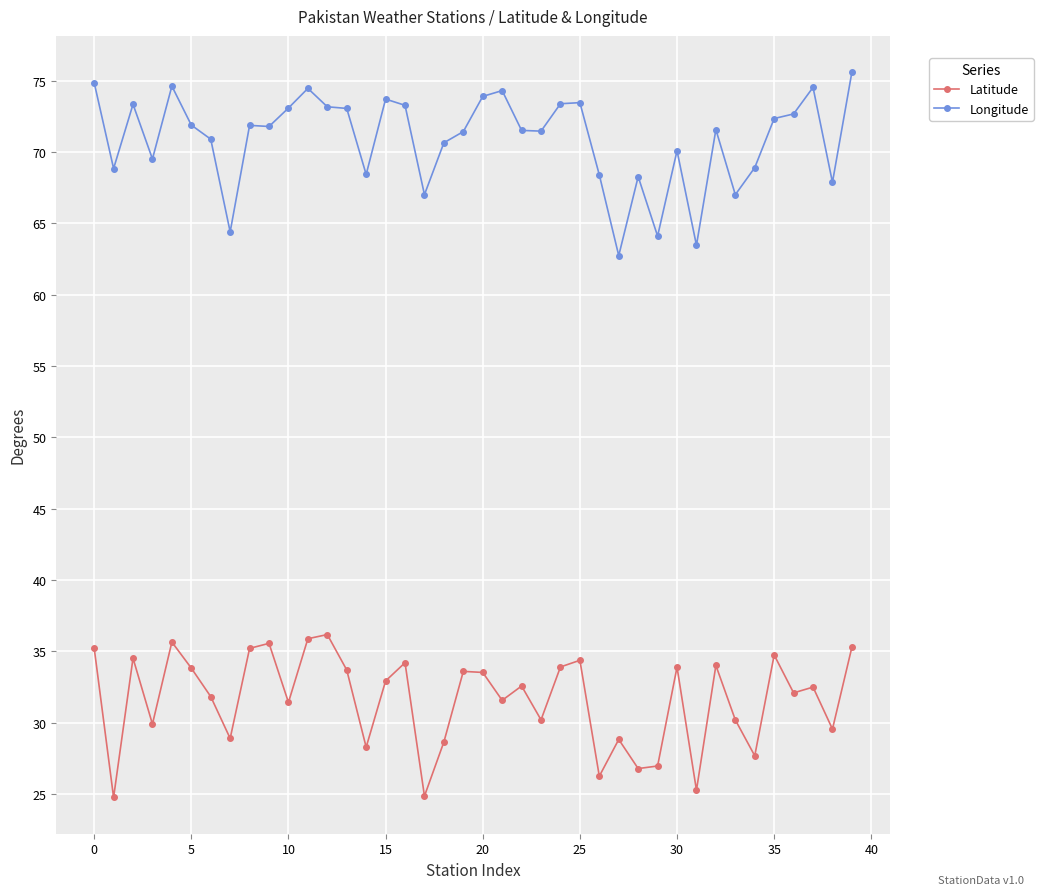

What is the minimum value shown in the chart?

24.8